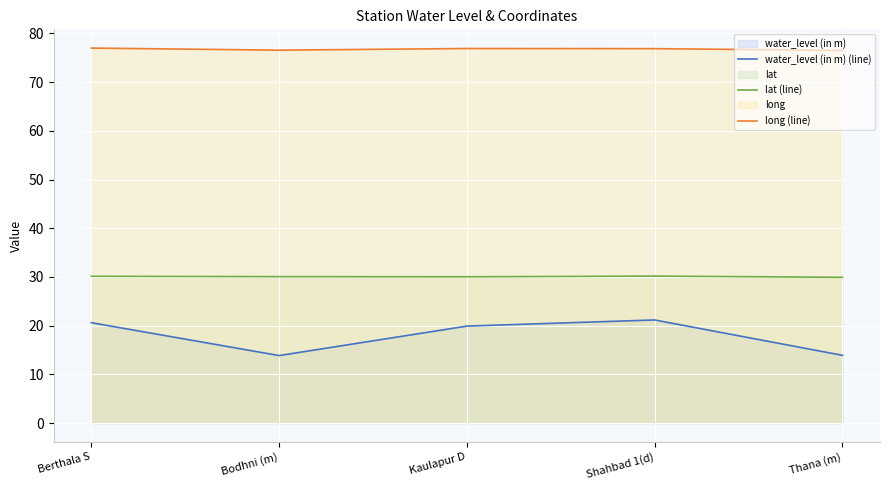

How many lines are shown in the chart?

3